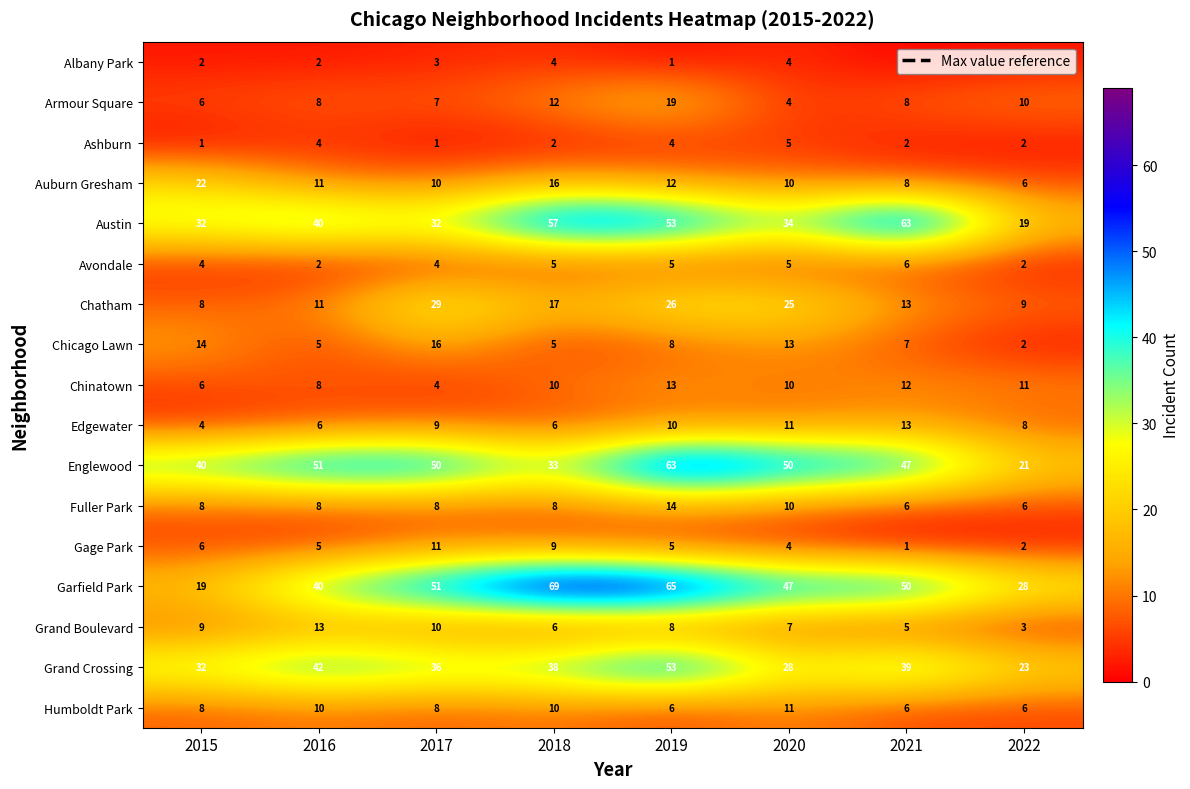

What is the sum of all Chinatown values?

74